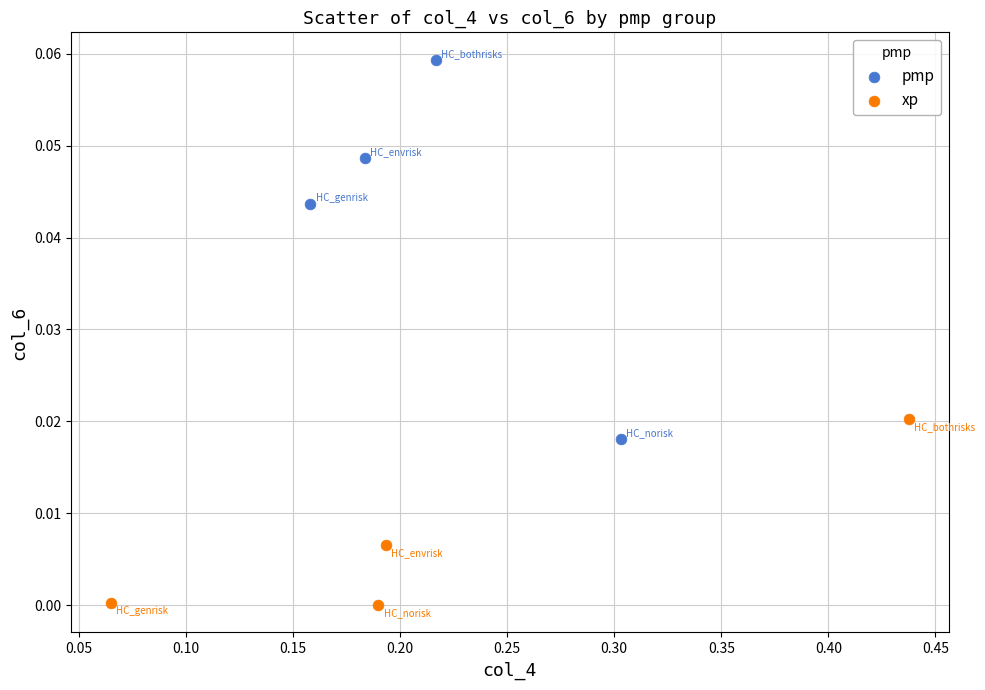

Which series has the largest Y range (max minus min)?

pmp